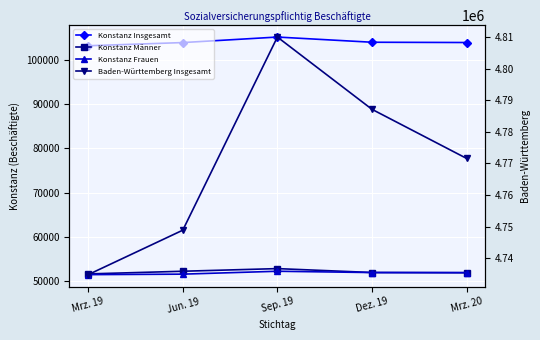

Is the value of Konstanz Frauen at Dez. 19 greater than the value of Konstanz Insgesamt at Jun. 19?

No